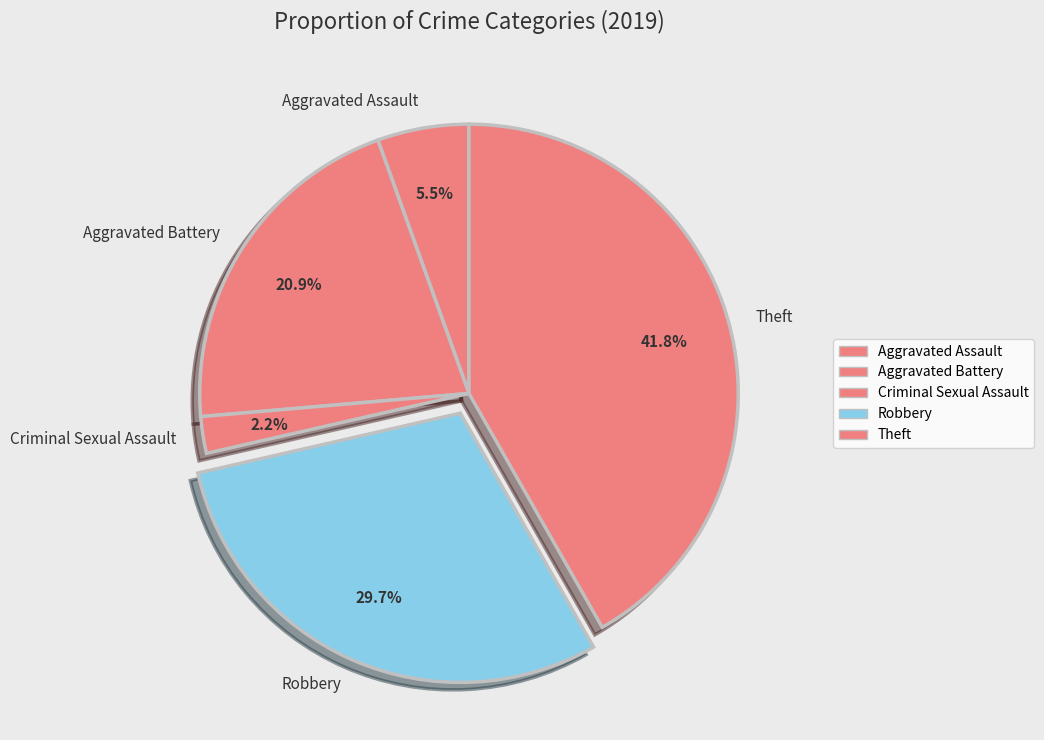

What portion of the pie excludes Aggravated Assault?

94.5%